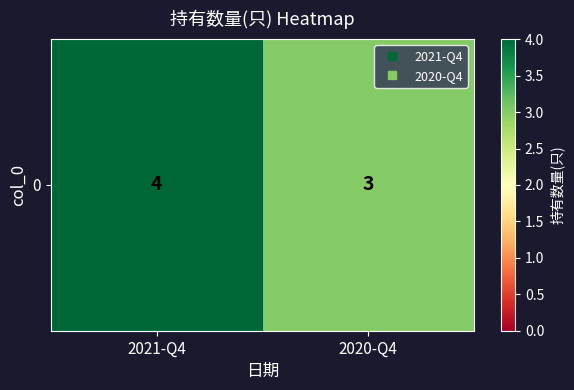

Between 2020-Q4 and 2021-Q4, which is larger?

2021-Q4